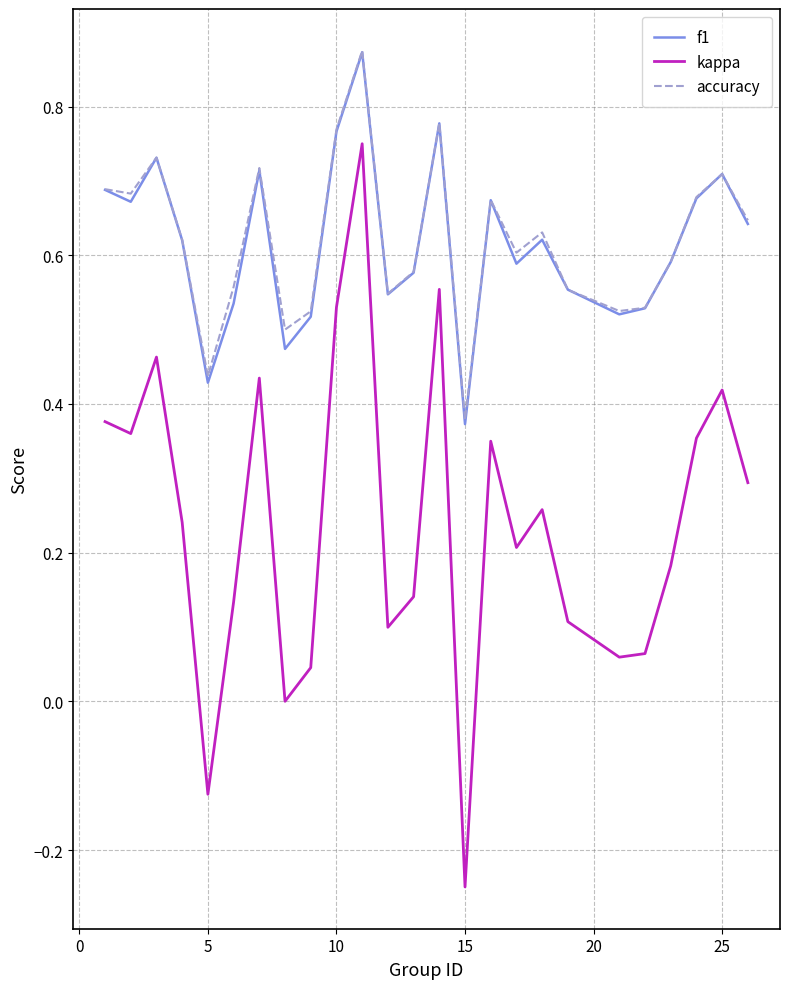

True or false: accuracy and kappa intersect in this chart.

False